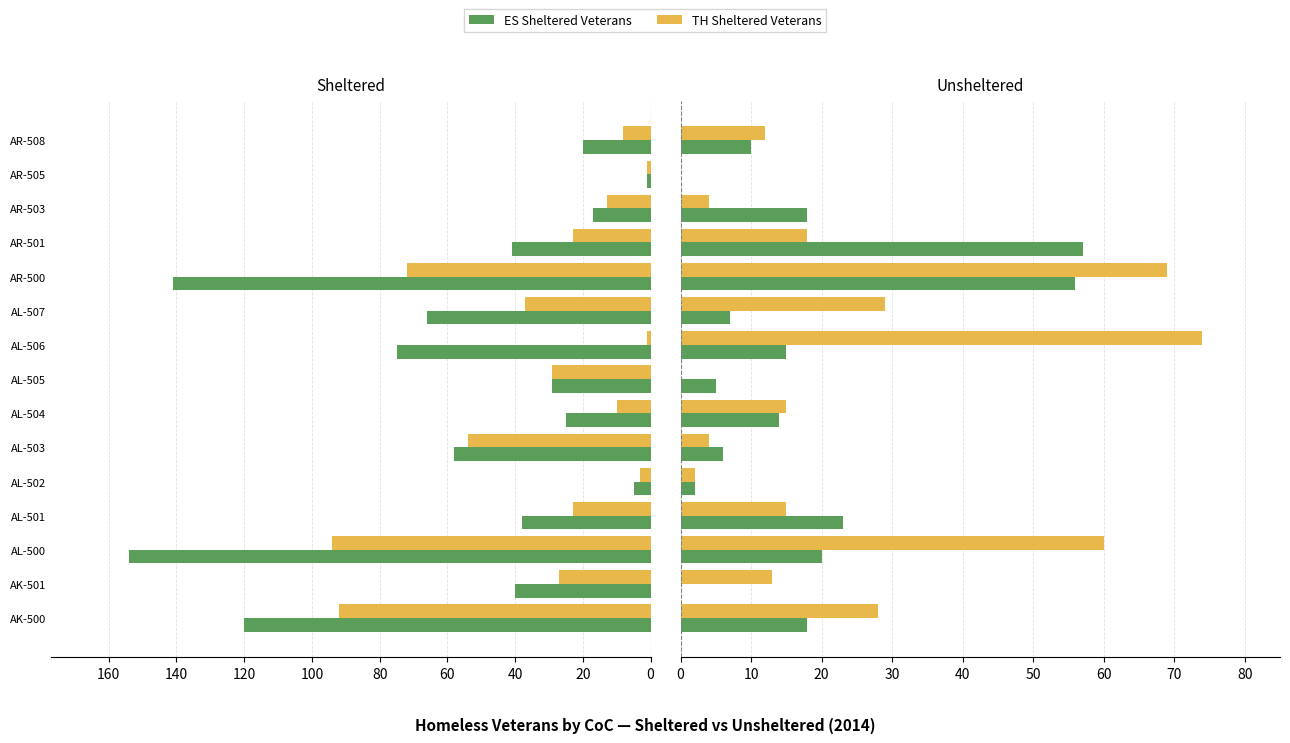

What is the sum of the Unsheltered (ES) values at AR-508 and AR-503?

28